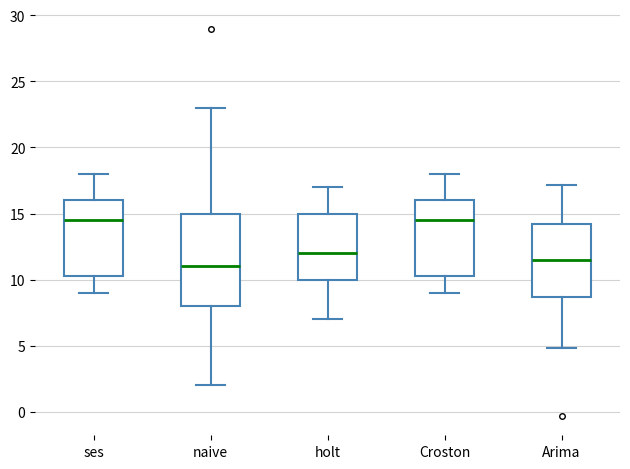

Where is the upper edge of the box for Arima on the y-axis? The values are not printed on the chart, so give them approximately, as read against the axis.

14.0